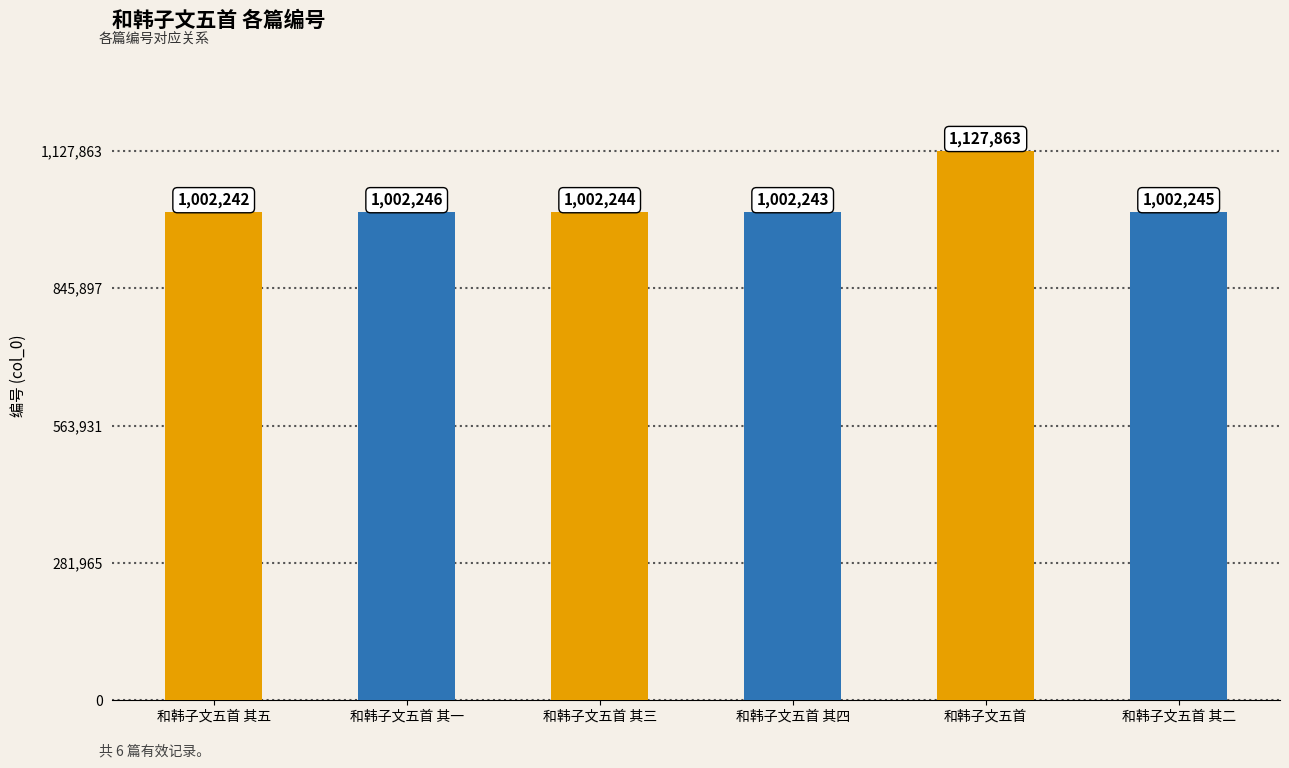

Rank the categories by value from lowest to highest.

和韩子文五首 其五, 和韩子文五首 其四, 和韩子文五首 其三, 和韩子文五首 其二, 和韩子文五首 其一, 和韩子文五首